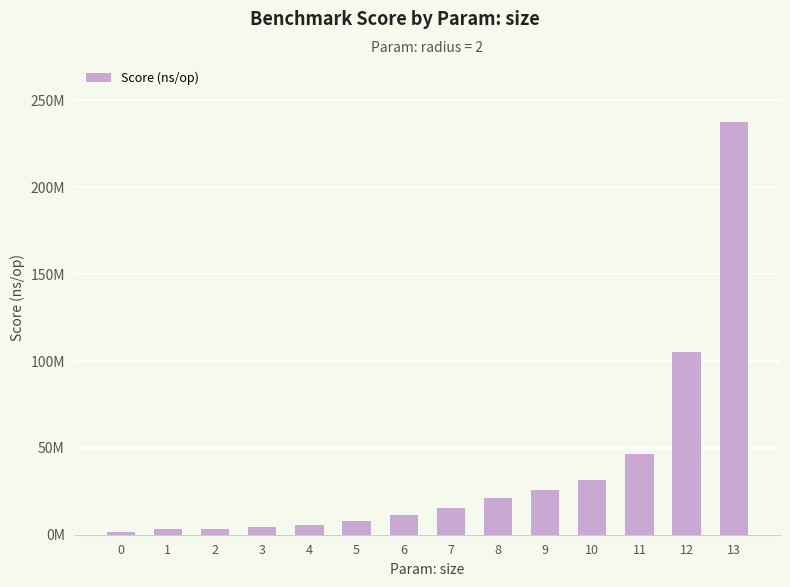

Read the value at 2, to the nearest 10.

3186720